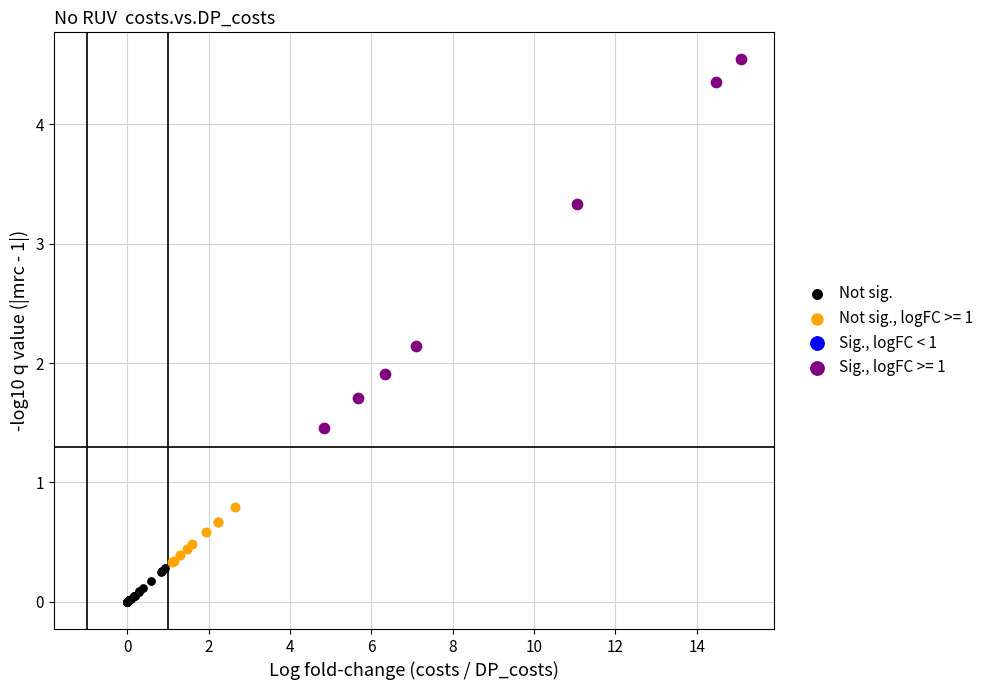

Which series contains the lowest Y value?

Not sig.